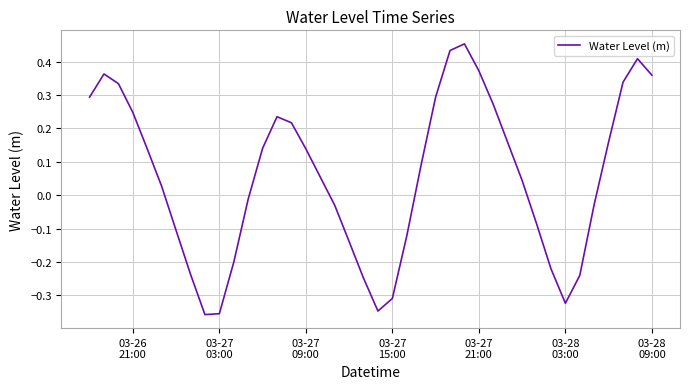

What is the difference between the maximum and minimum values?

0.8